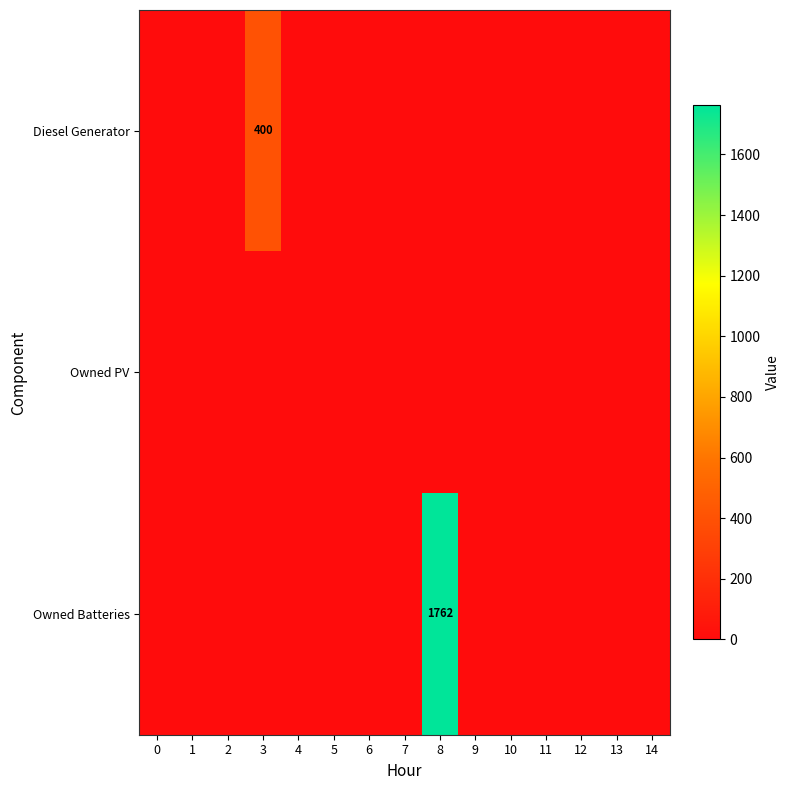

Rank the series by their average value, from lowest to highest.

Owned PV, Diesel Generator, Owned Batteries